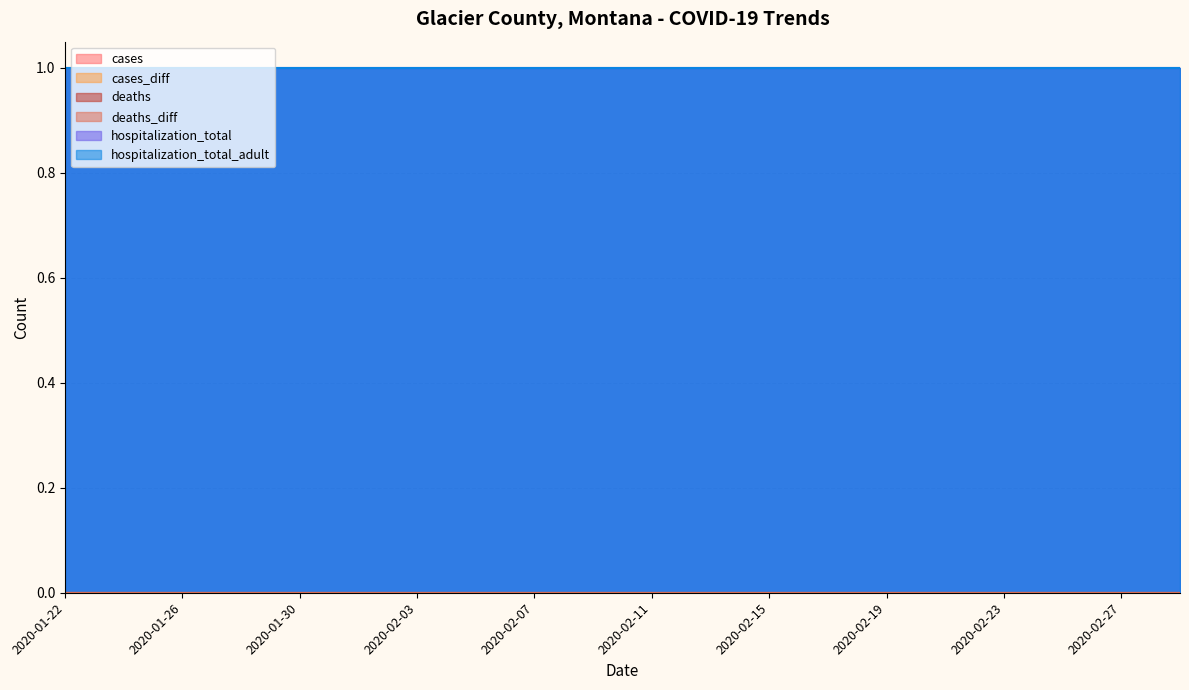

Reading left to right, transcribe all the data shown in this chart.

cases: 2020-01-22=0	2020-01-24=0	2020-01-26=0	2020-01-28=0	2020-01-30=0	2020-02-01=0	2020-02-03=0	2020-02-05=0	2020-02-07=0	2020-02-09=0	2020-02-11=0	2020-02-13=0	2020-02-15=0	2020-02-17=0	2020-02-19=0	2020-02-21=0	2020-02-23=0	2020-02-25=0	2020-02-27=0	2020-02-29=0
cases_diff: 2020-01-22=0	2020-01-24=0	2020-01-26=0	2020-01-28=0	2020-01-30=0	2020-02-01=0	2020-02-03=0	2020-02-05=0	2020-02-07=0	2020-02-09=0	2020-02-11=0	2020-02-13=0	2020-02-15=0	2020-02-17=0	2020-02-19=0	2020-02-21=0	2020-02-23=0	2020-02-25=0	2020-02-27=0	2020-02-29=0
deaths: 2020-01-22=0	2020-01-24=0	2020-01-26=0	2020-01-28=0	2020-01-30=0	2020-02-01=0	2020-02-03=0	2020-02-05=0	2020-02-07=0	2020-02-09=0	2020-02-11=0	2020-02-13=0	2020-02-15=0	2020-02-17=0	2020-02-19=0	2020-02-21=0	2020-02-23=0	2020-02-25=0	2020-02-27=0	2020-02-29=0
deaths_diff: 2020-01-22=0	2020-01-24=0	2020-01-26=0	2020-01-28=0	2020-01-30=0	2020-02-01=0	2020-02-03=0	2020-02-05=0	2020-02-07=0	2020-02-09=0	2020-02-11=0	2020-02-13=0	2020-02-15=0	2020-02-17=0	2020-02-19=0	2020-02-21=0	2020-02-23=0	2020-02-25=0	2020-02-27=0	2020-02-29=0
hospitalization_total: 2020-01-22=1	2020-01-24=1	2020-01-26=1	2020-01-28=1	2020-01-30=1	2020-02-01=1	2020-02-03=1	2020-02-05=1	2020-02-07=1	2020-02-09=1	2020-02-11=1	2020-02-13=1	2020-02-15=1	2020-02-17=1	2020-02-19=1	2020-02-21=1	2020-02-23=1	2020-02-25=1	2020-02-27=1	2020-02-29=1
hospitalization_total_adult: 2020-01-22=1	2020-01-24=1	2020-01-26=1	2020-01-28=1	2020-01-30=1	2020-02-01=1	2020-02-03=1	2020-02-05=1	2020-02-07=1	2020-02-09=1	2020-02-11=1	2020-02-13=1	2020-02-15=1	2020-02-17=1	2020-02-19=1	2020-02-21=1	2020-02-23=1	2020-02-25=1	2020-02-27=1	2020-02-29=1